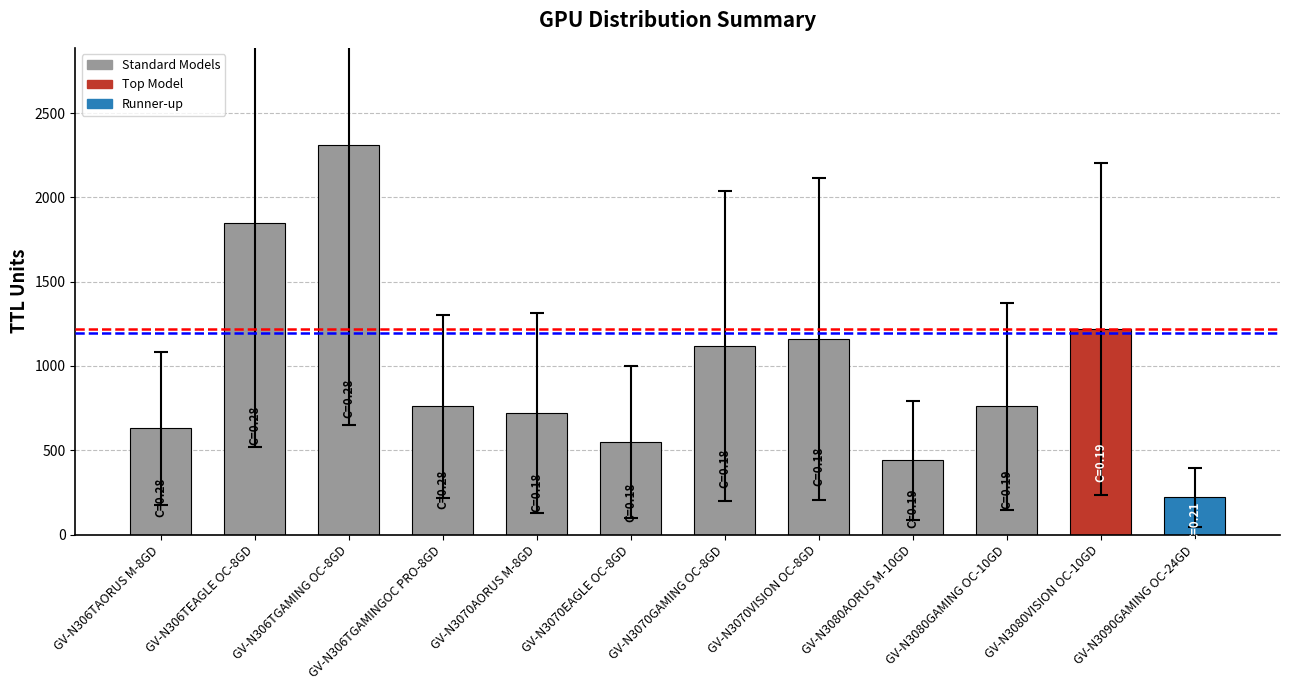

How many distinct data groups are displayed?

1